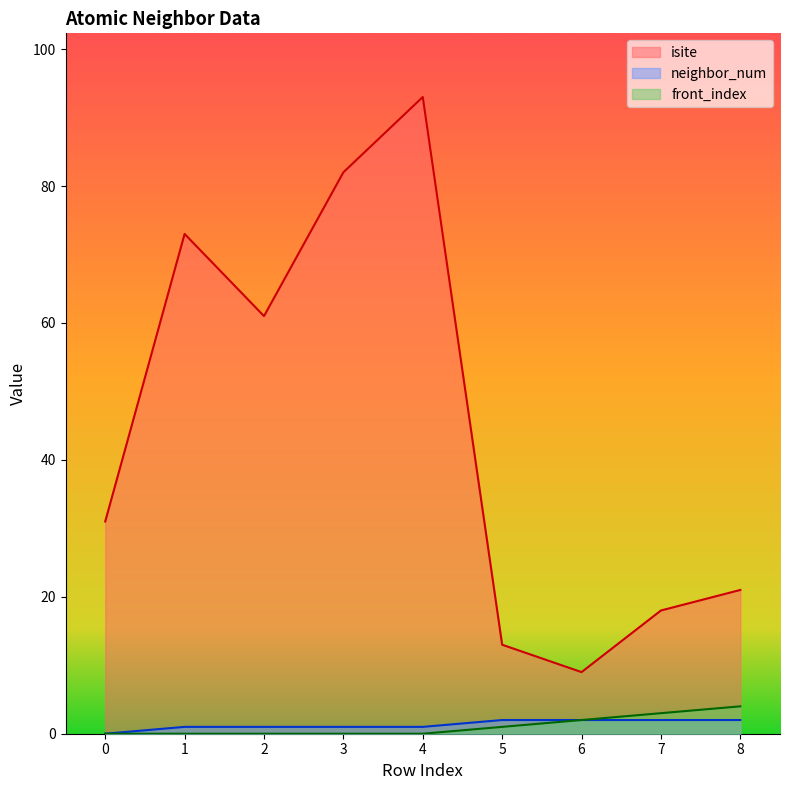

At which category is the sum across all series the highest?

4